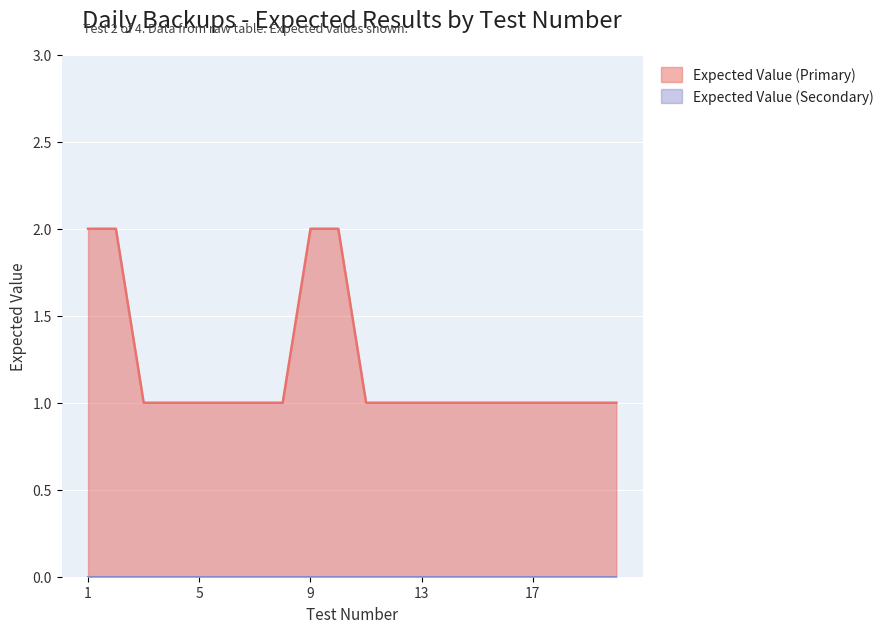

What is the change in value from 1 to 6?

-1